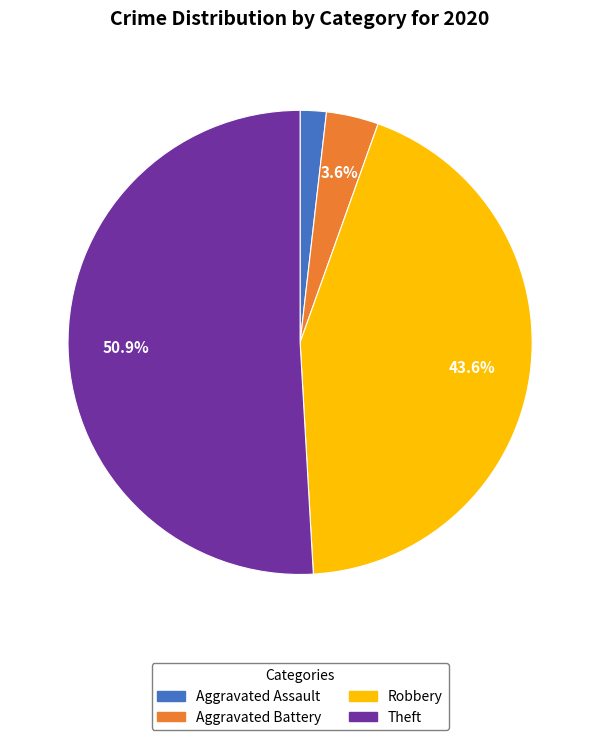

Does any single category account for the majority?

Yes